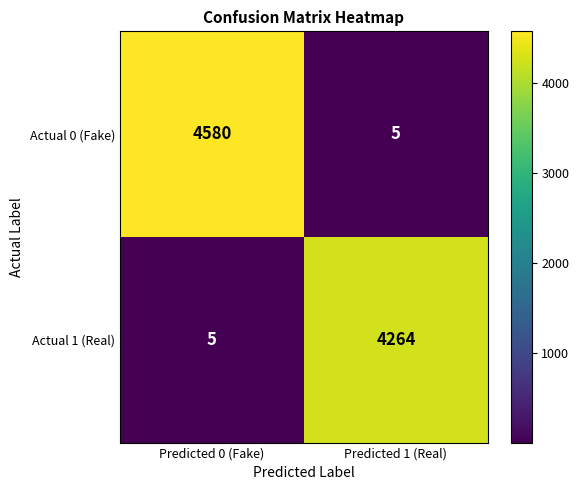

What is the spread (max minus min) of values at Predicted 1 (Real)?

4259